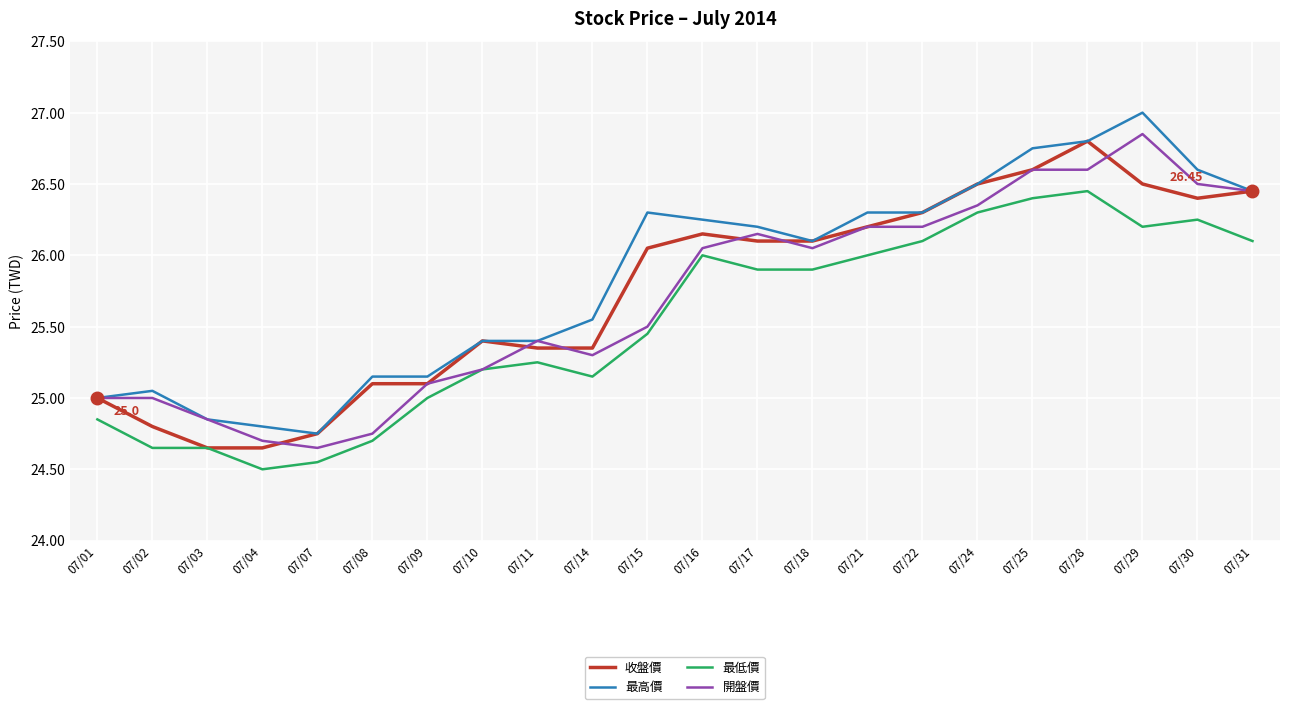

True or false: 最高價 and 最低價 intersect in this chart.

False